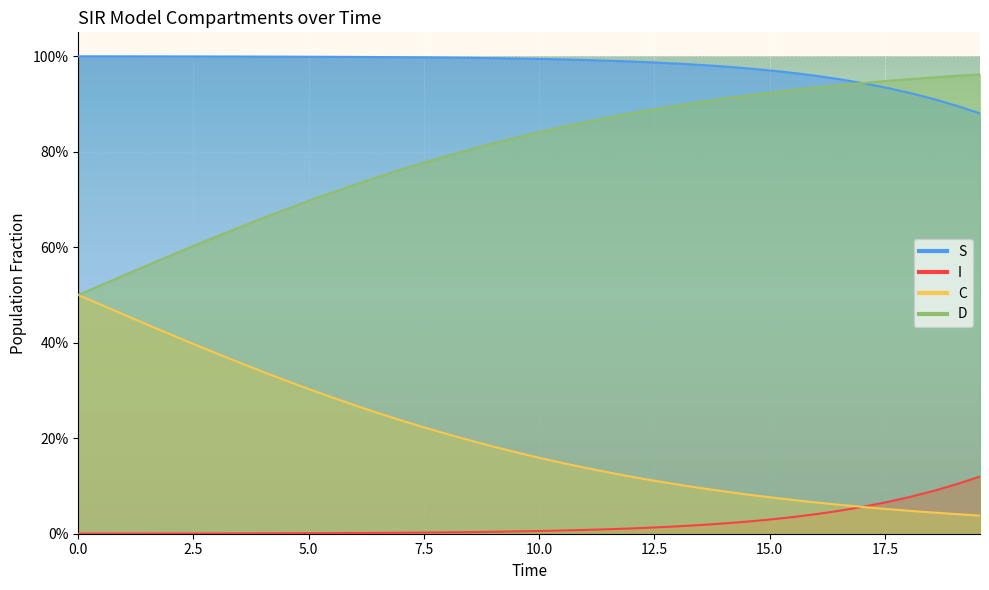

What is the total value across all series at 0.0?

2.0